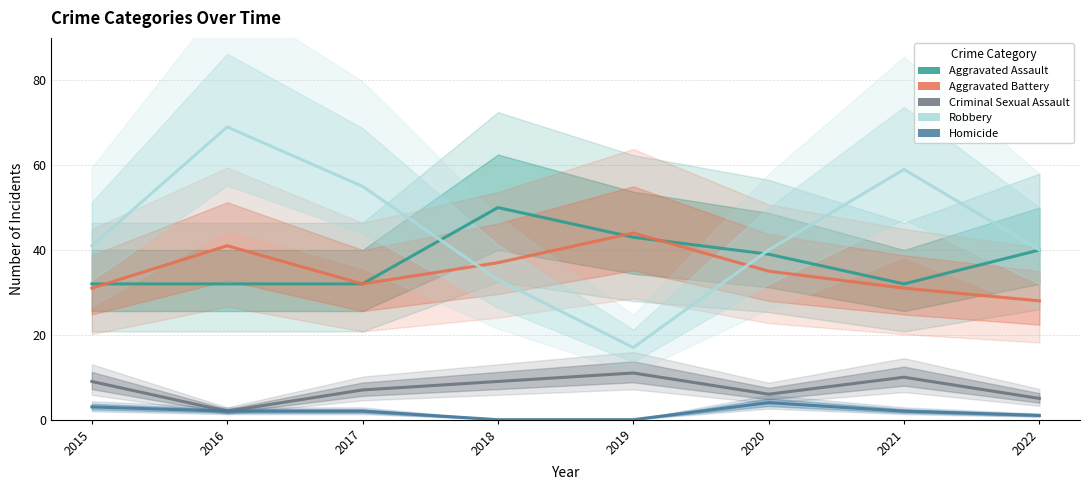

Which series has the widest spread of values?

Robbery